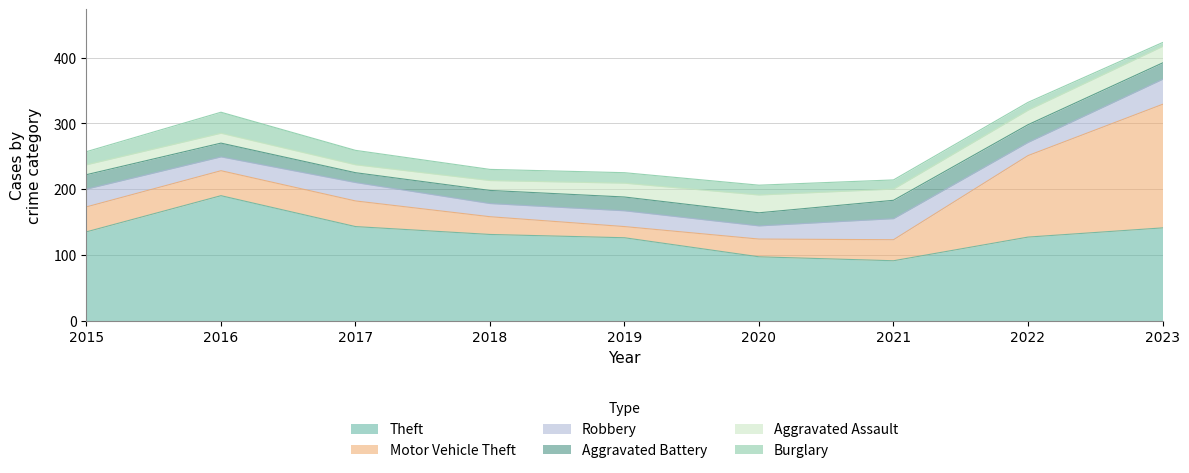

What is the value of the Motor Vehicle Theft point at the 7th from the left?

32